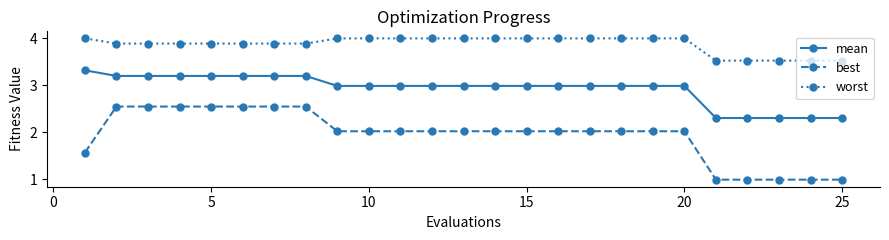

What is the sum of all worst values?

96.9